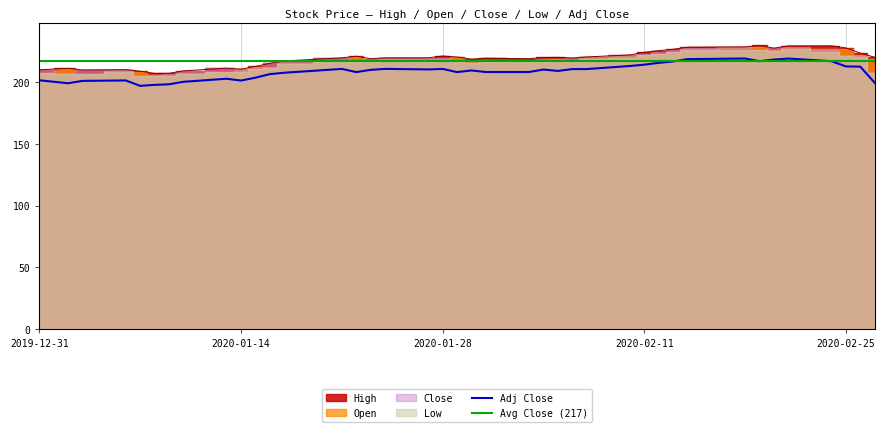

Is the value of Open at 29 greater than the value of Adj Close at 31?

Yes